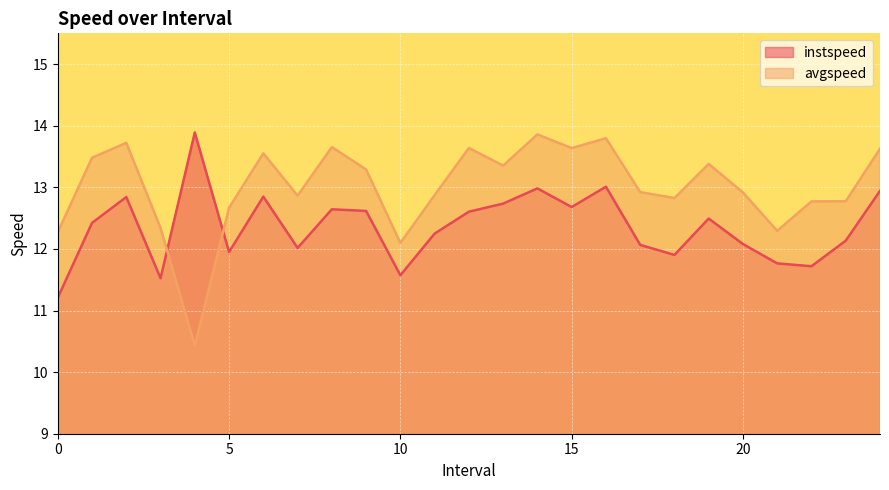

What is the value of the avgspeed point at the 8th from the left?

12.9